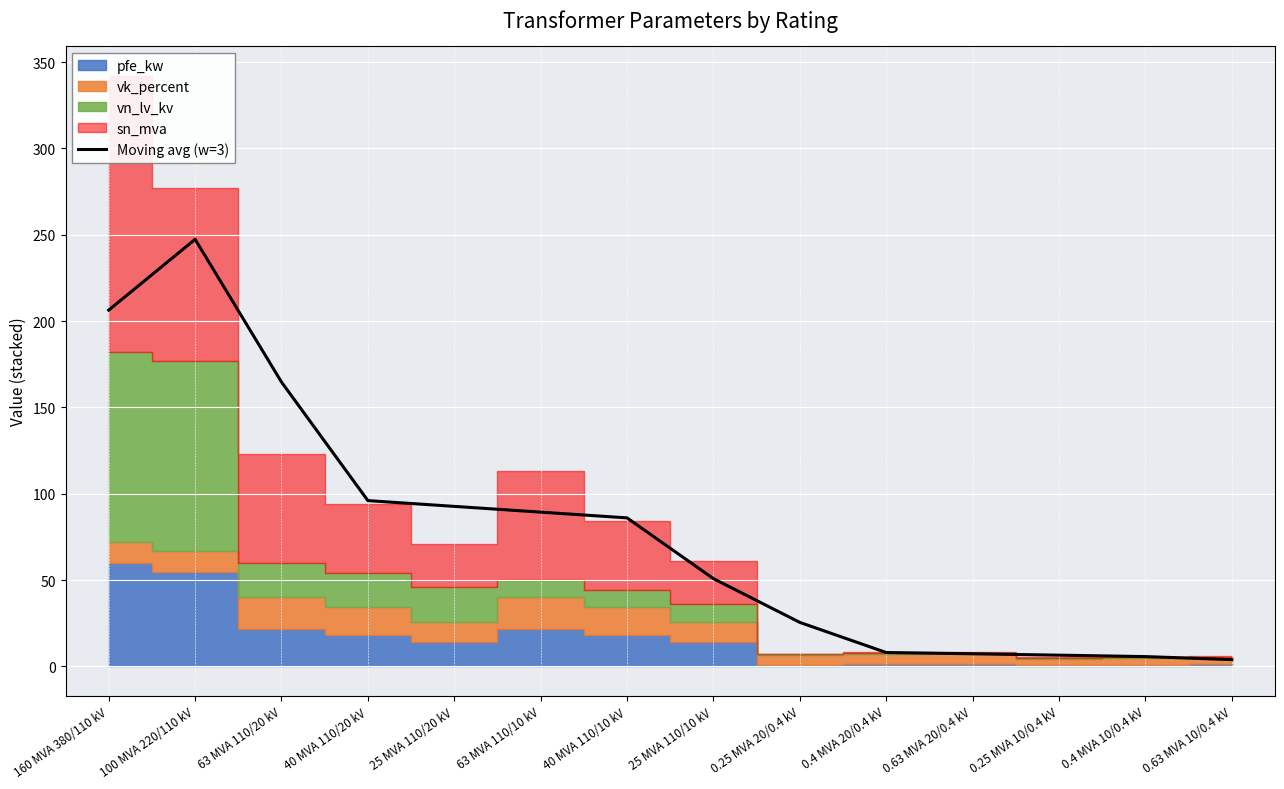

The Moving avg (w=3) series shows 164.7 at 63 MVA 110/20 kV. True or false?

True